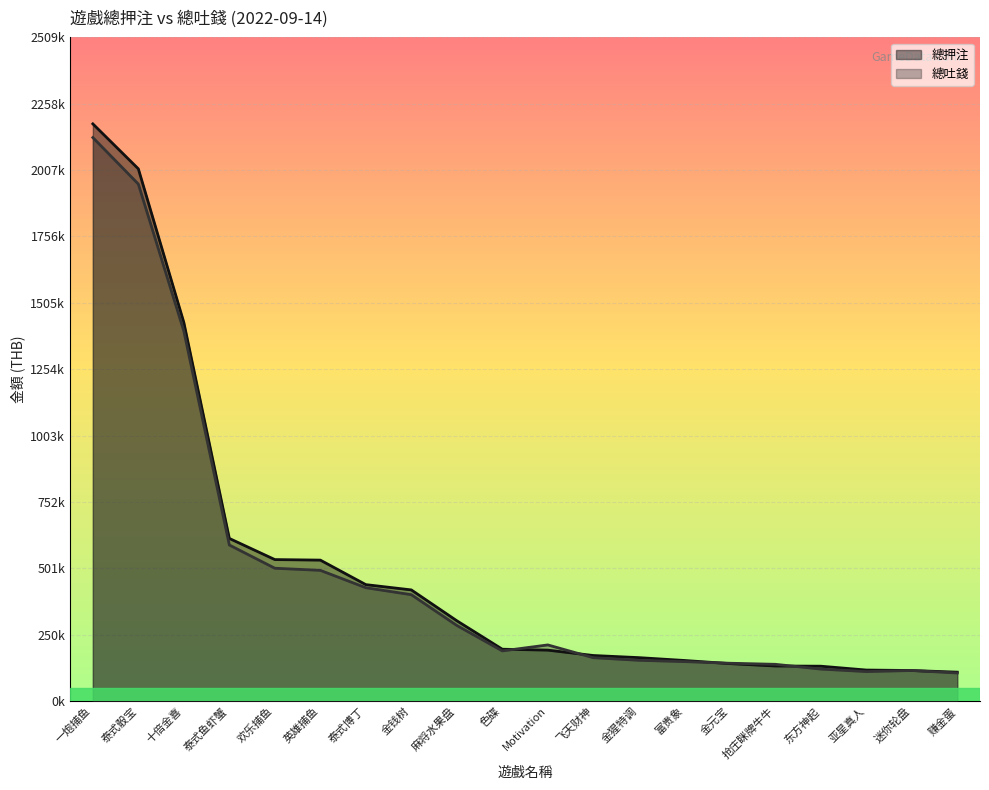

At which label does 總押注 first exceed 195762?

一炮捕鱼